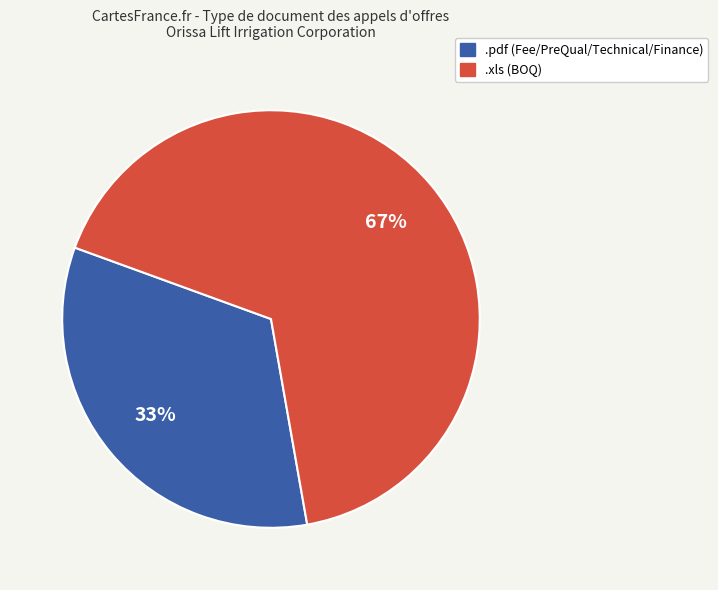

Which has a higher value, .xls or .pdf?

.xls